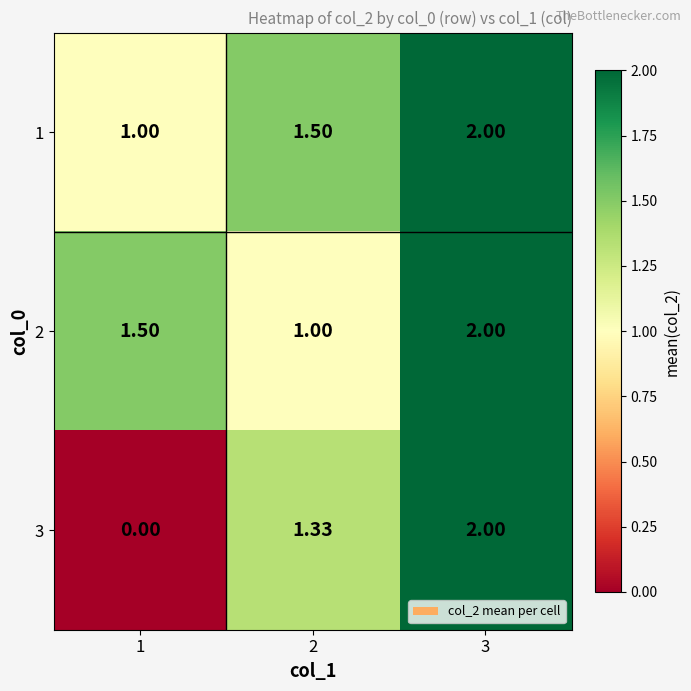

Is the value of 1 at 1 greater than the value of 3 at 1?

Yes